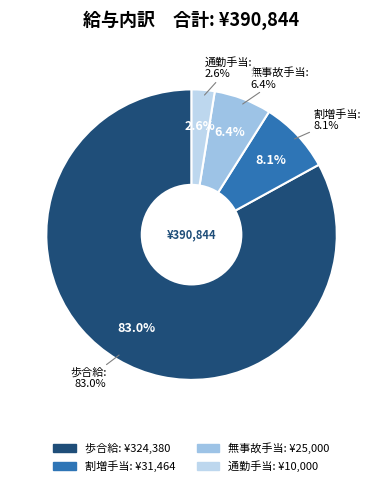

To the nearest percent, what is the combined percentage of 歩合給 and 通勤手当?

86%